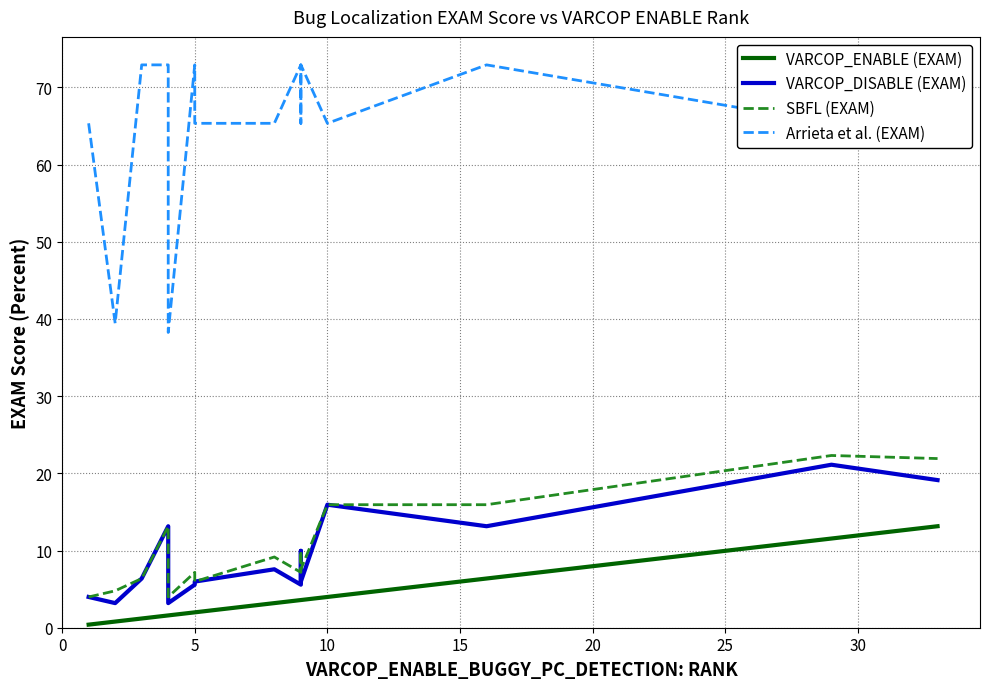

What is the minimum value for VARCOP_DISABLE (EXAM)?

3.2